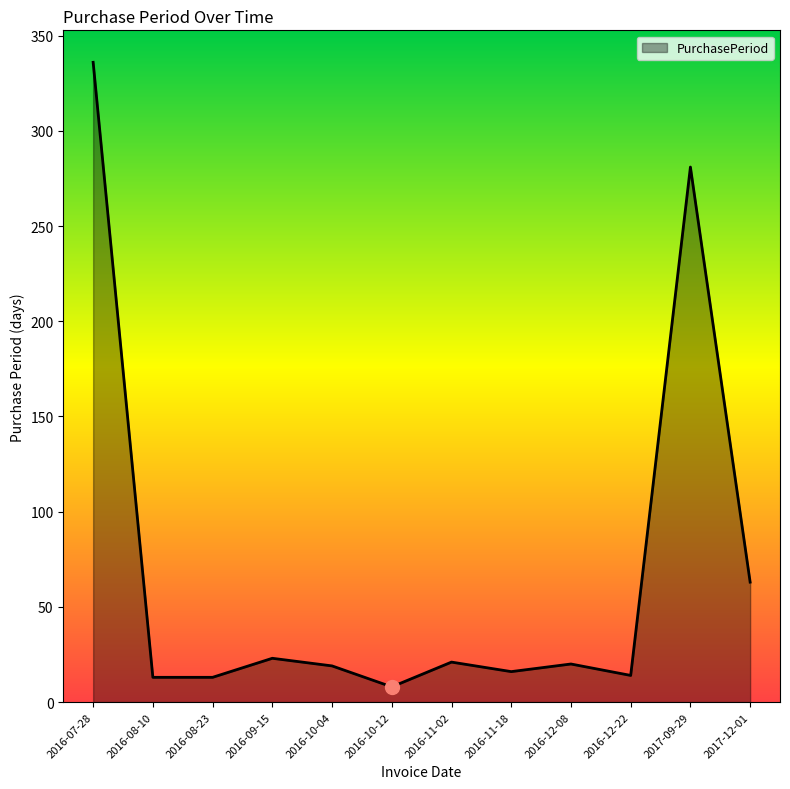

Read the value at 2016-12-08.

20